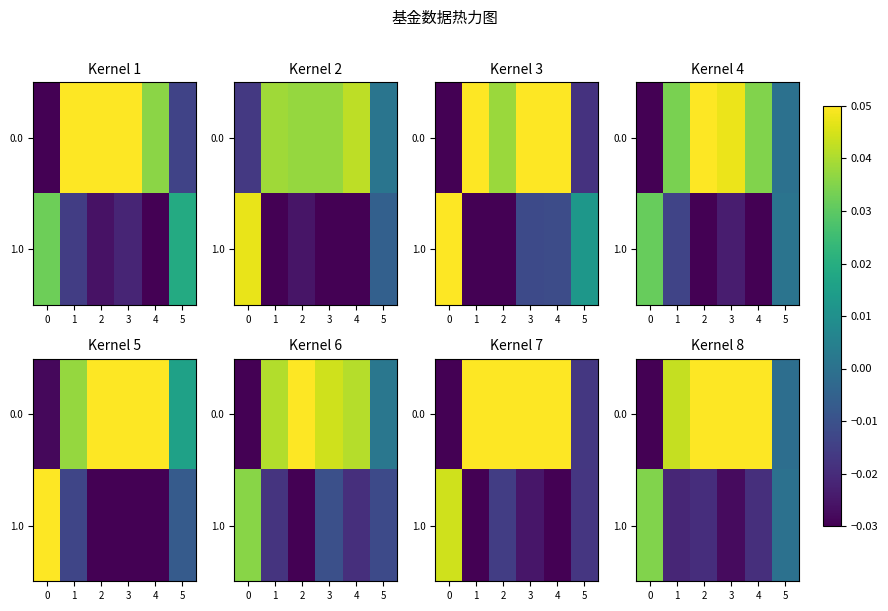

What is the sum of all 1.0 values?

-0.1